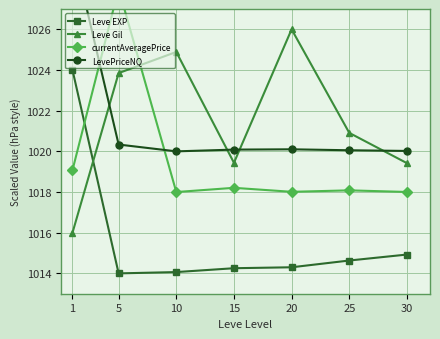

The LevePriceNQ series shows 1020.1 at 20. True or false?

True